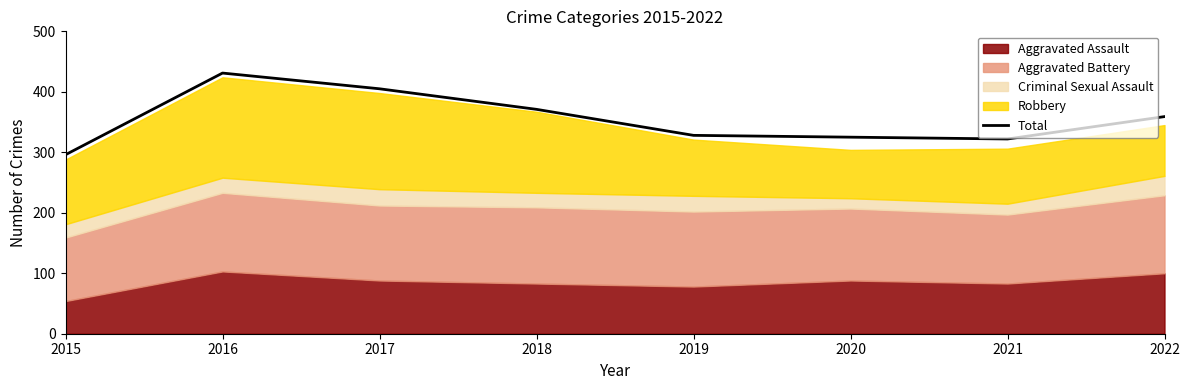

How many interior local valleys (lower than both neighbors) does the data have?

1